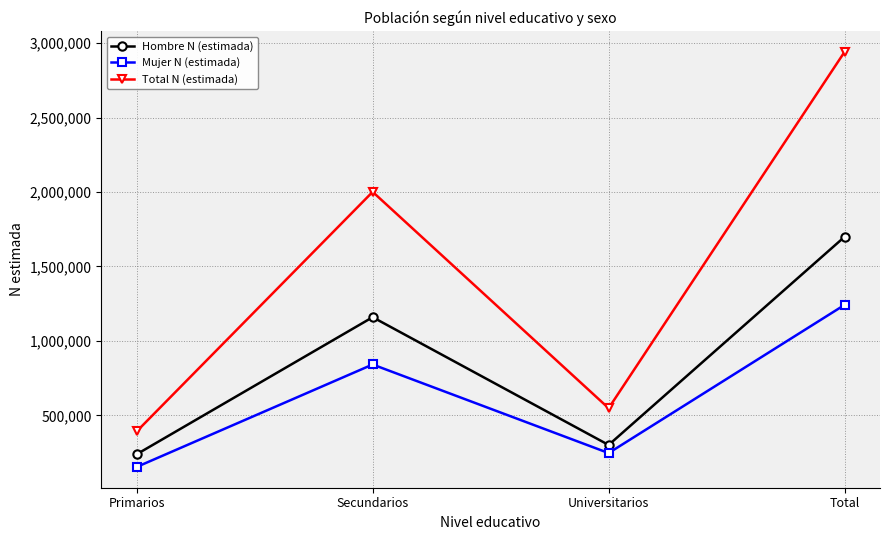

How many lines are shown in the chart?

3